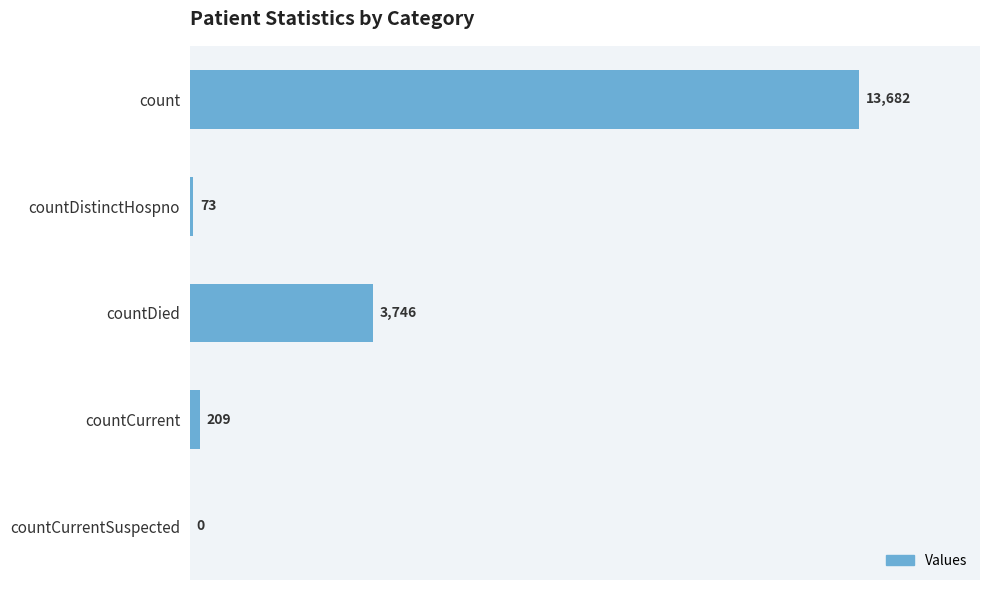

The chart shows a value of 6800 at countCurrentSuspected. True or false?

False